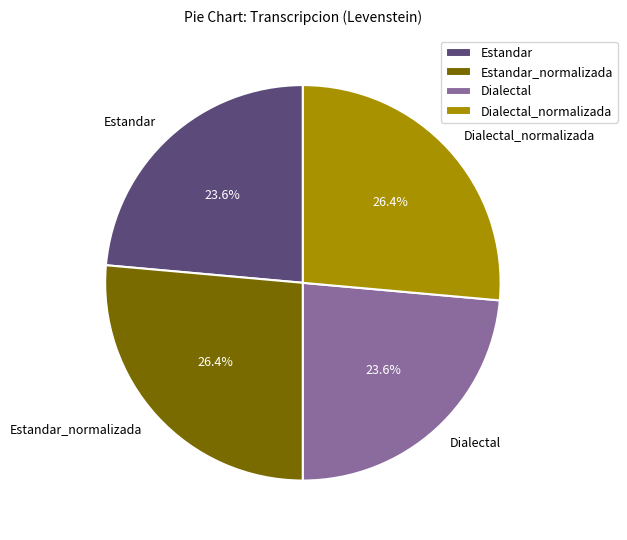

Count the number of slices in the pie.

4